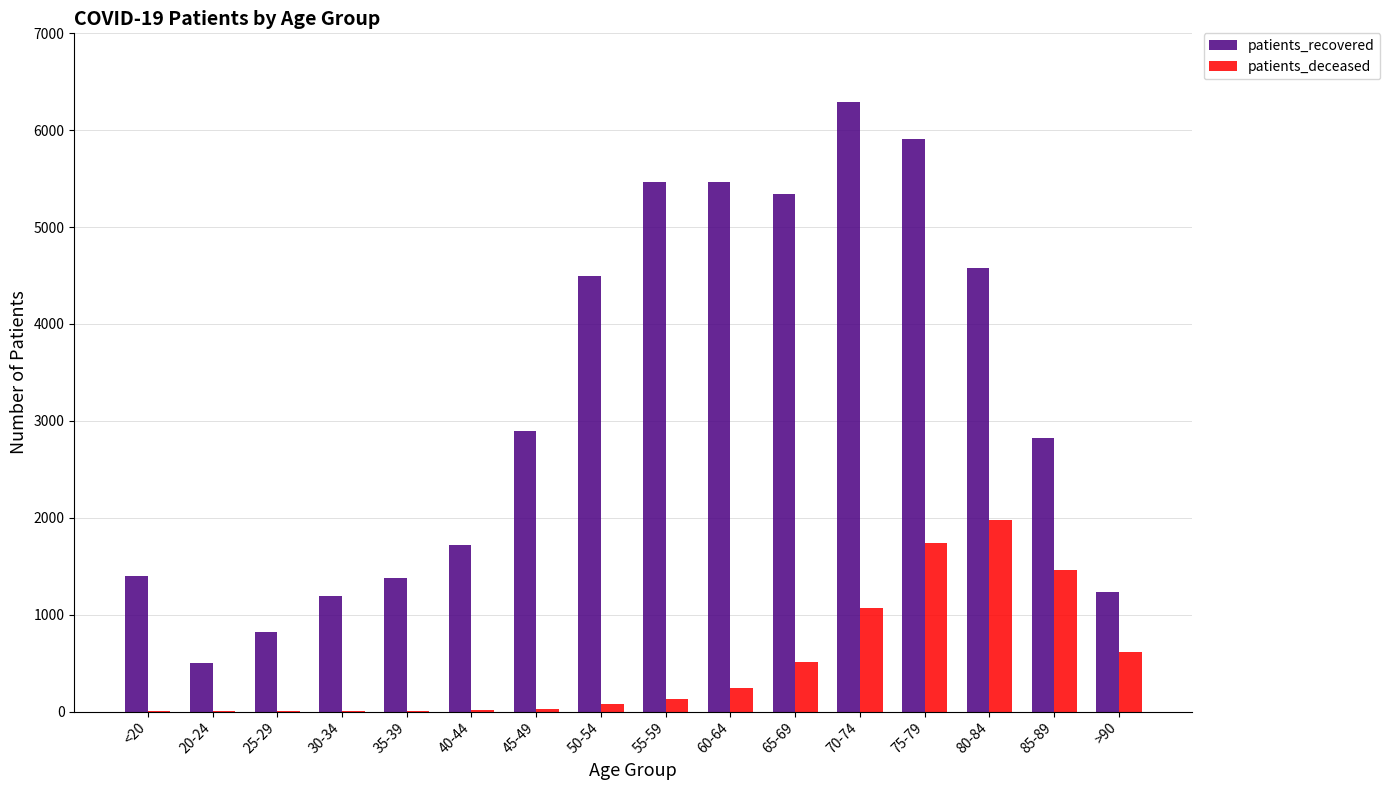

What is the sum of all patients_deceased values?

7880